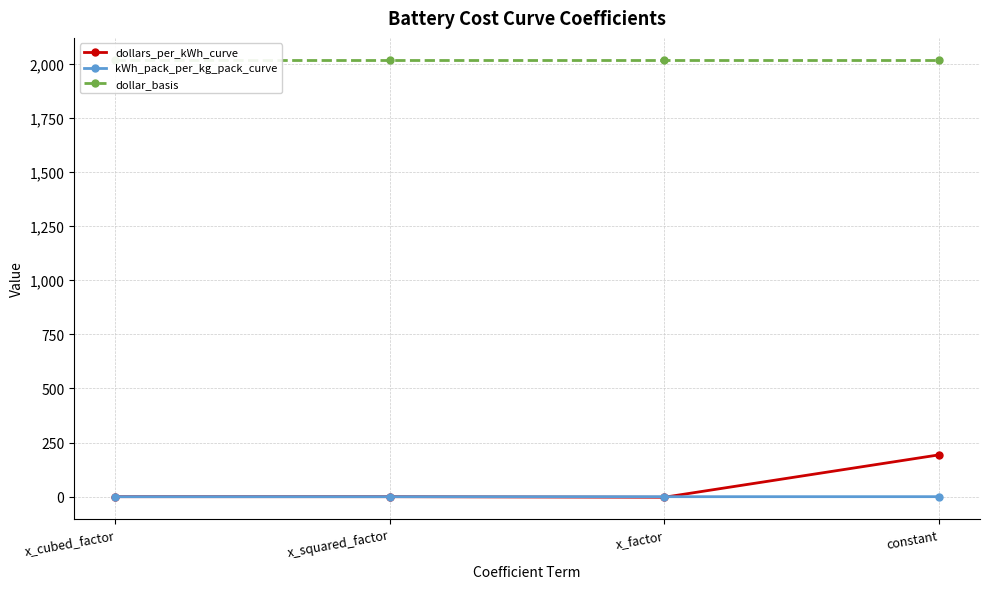

Which series changed the most between x_cubed_factor and x_squared_factor?

dollars_per_kWh_curve